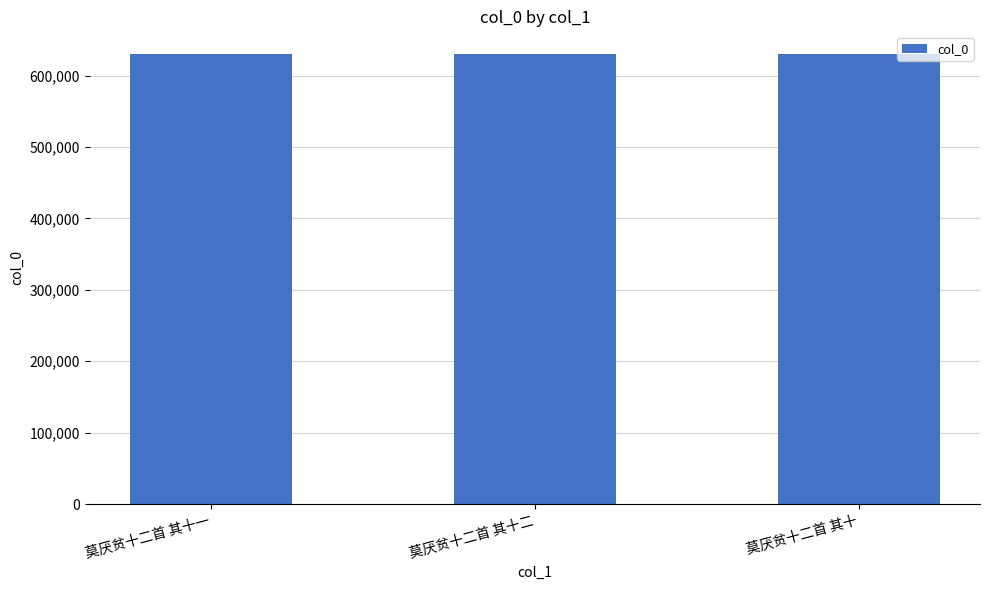

How many distinct data groups are displayed?

1